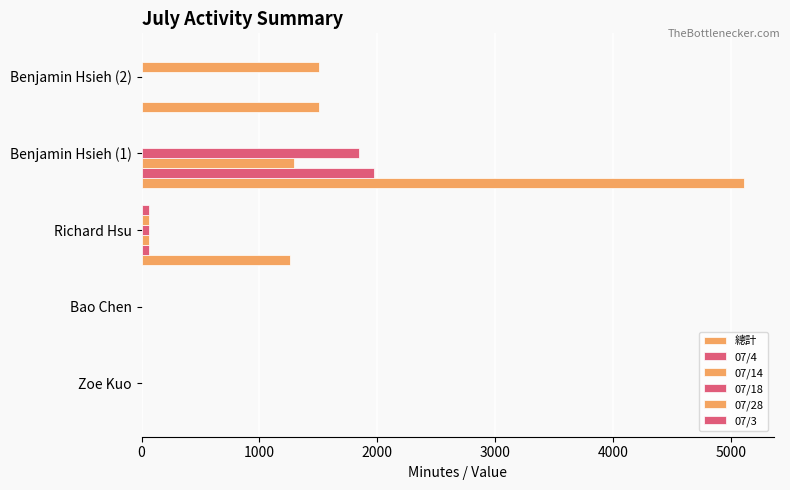

Count the number of data series in this chart.

6